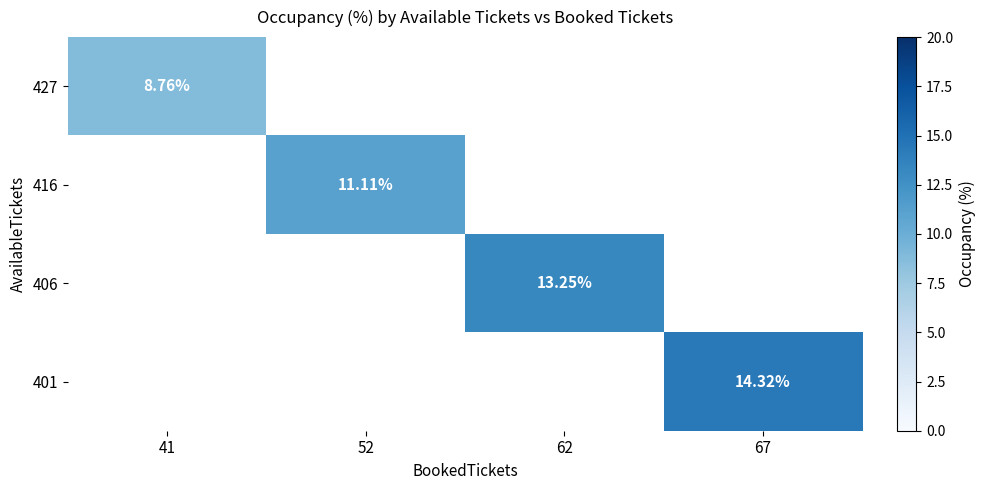

How many positive values does the 416 series have?

1